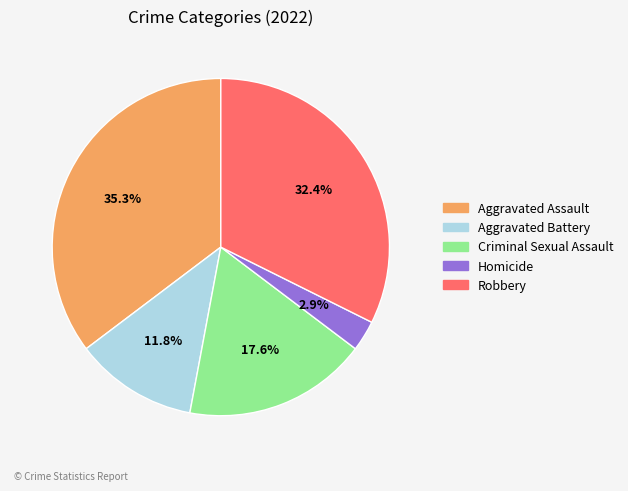

How many segments does this pie chart have?

5